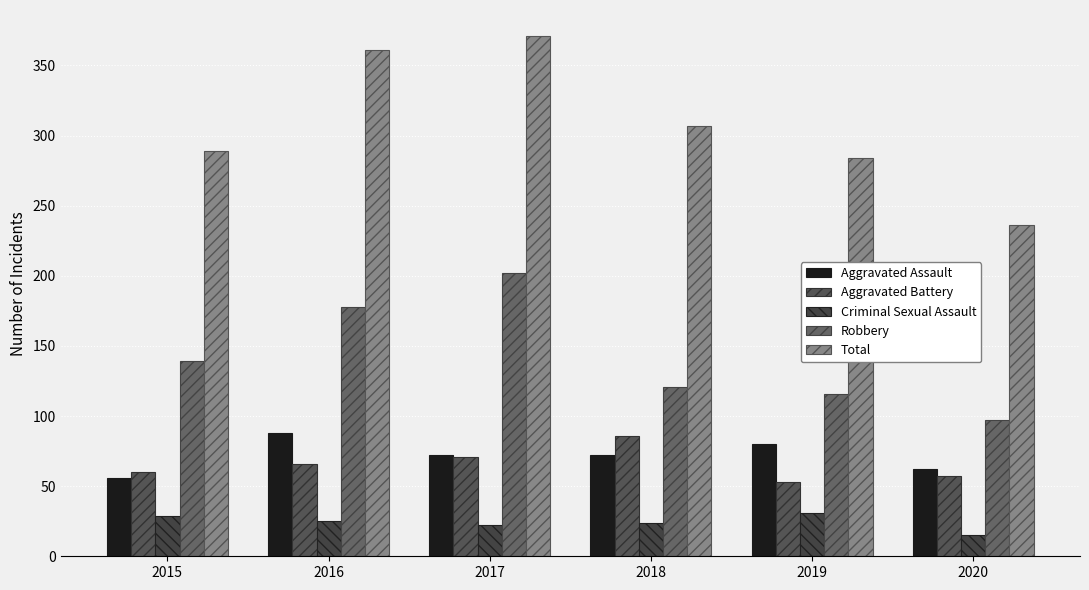

Which series has the widest spread of values?

Total